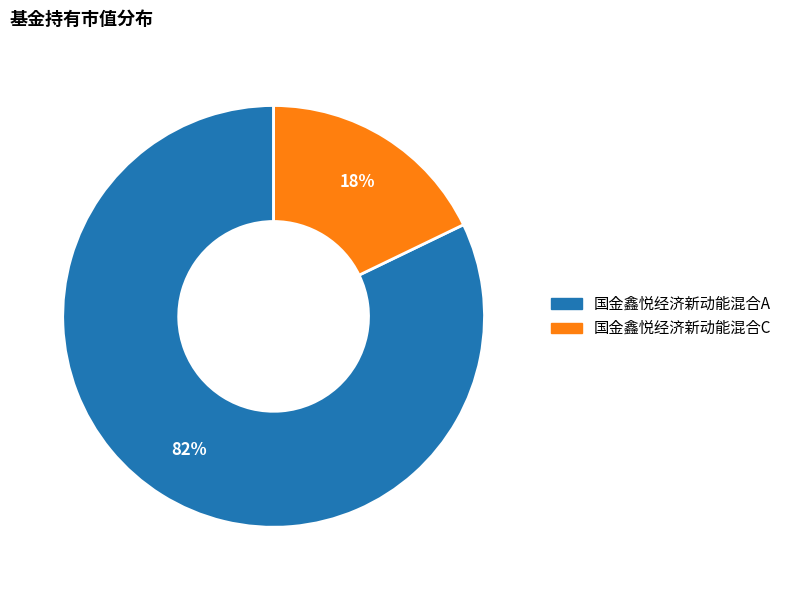

To the nearest percent, what is the average slice percentage?

50%